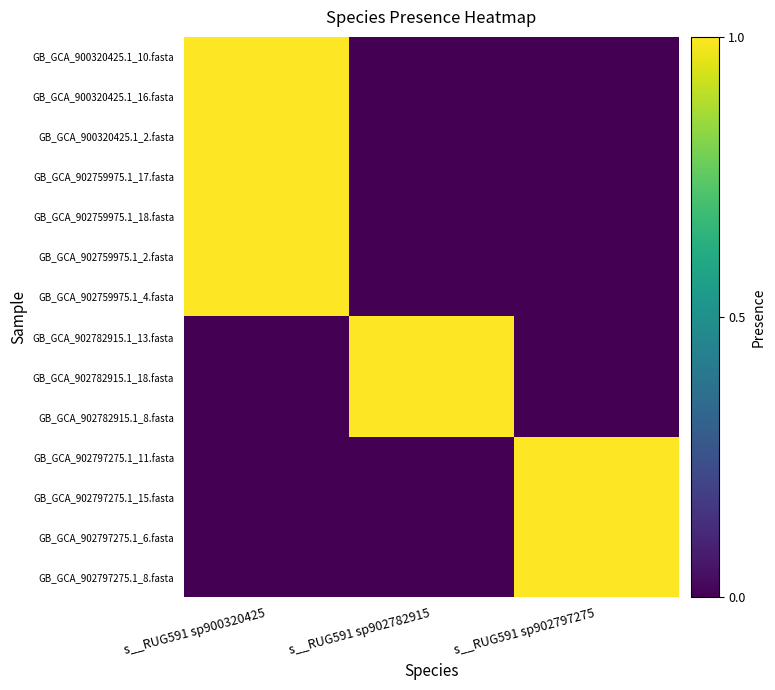

Which series changed the most between s__RUG591 sp900320425 and s__RUG591 sp902797275?

GB_GCA_900320425.1_10.fasta